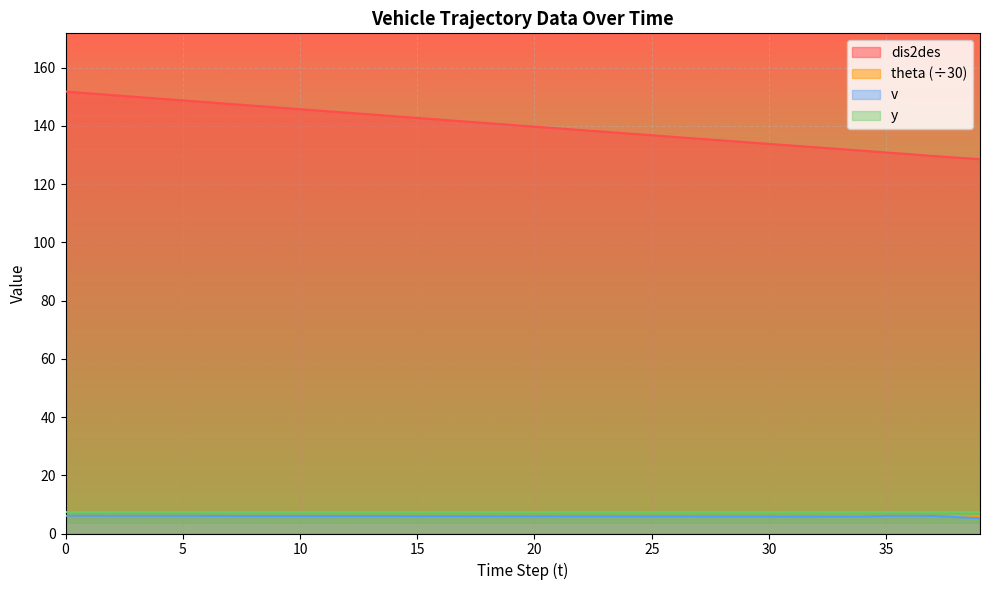

Which series has the largest total across all categories?

dis2des